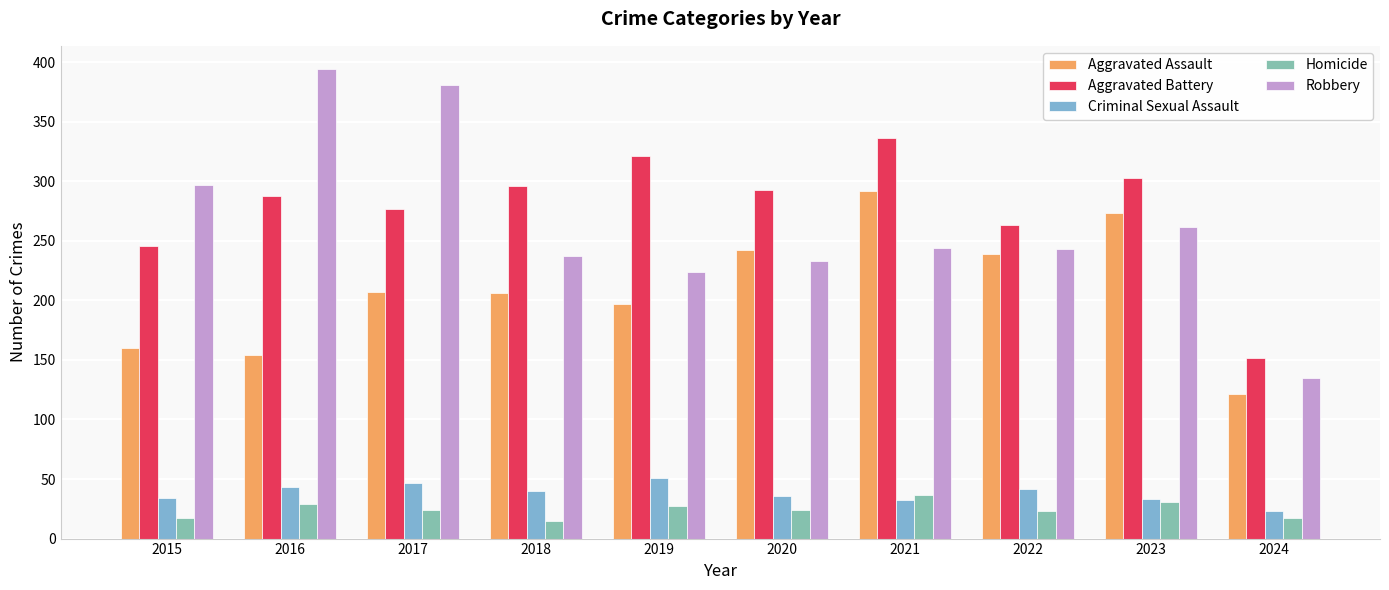

How many data points does each series have?

10